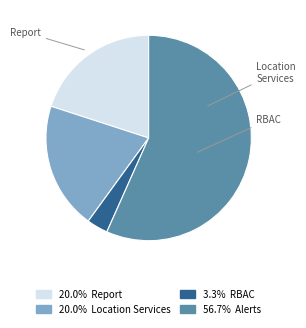

How many slices are in this pie chart?

4